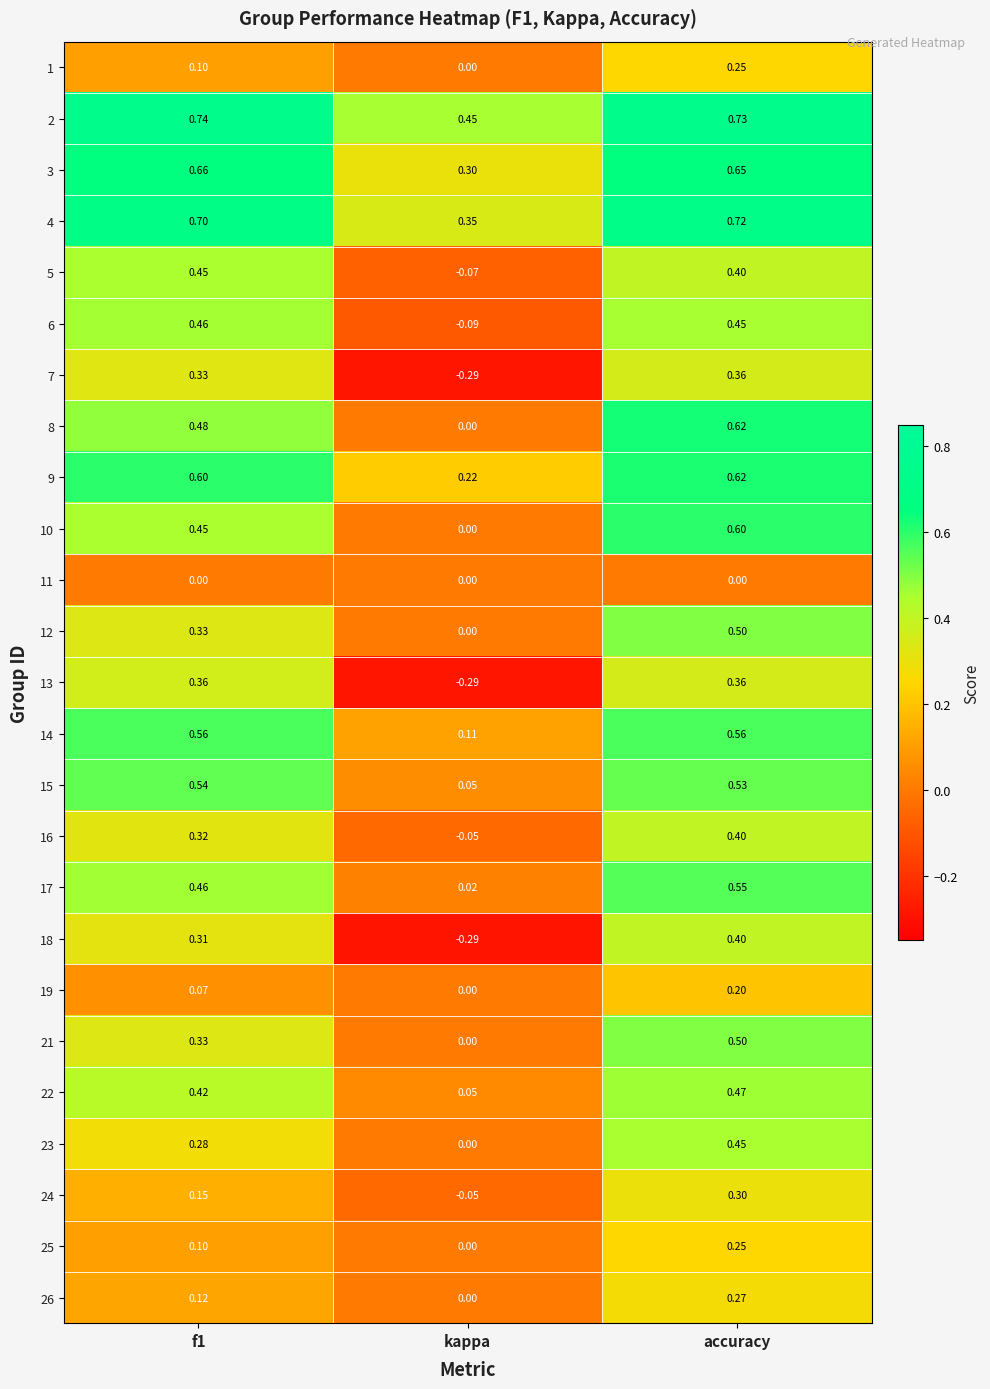

Where is 7 nearest to the value 0?

kappa